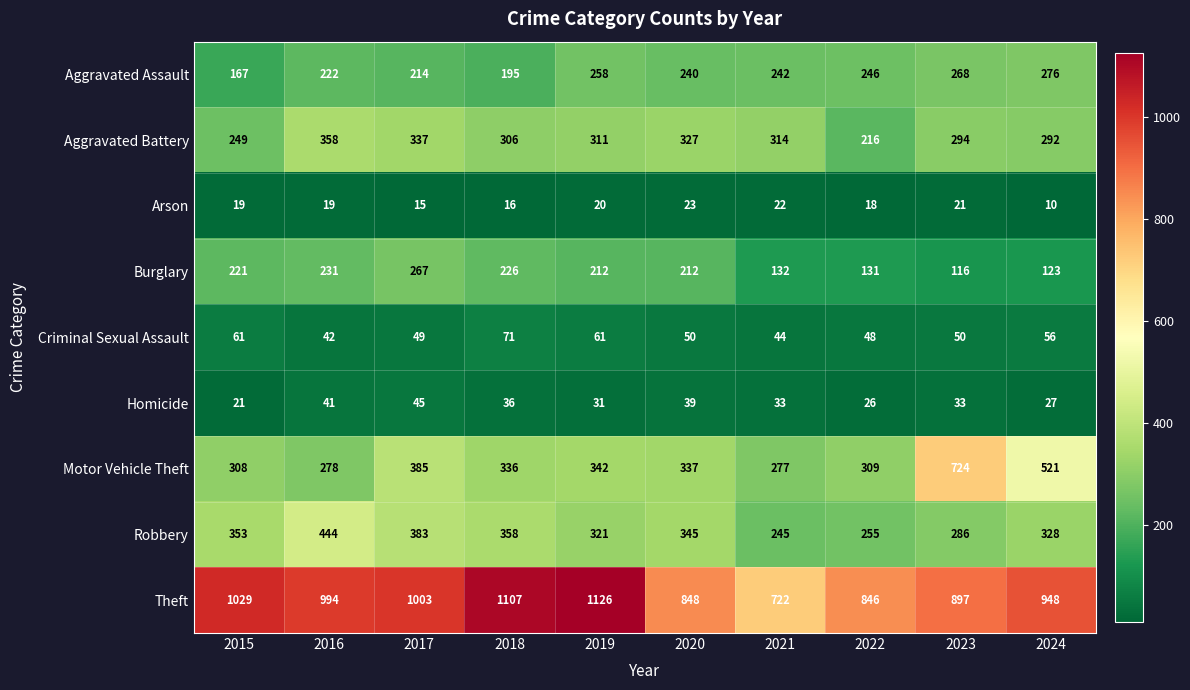

What is the difference between the Aggravated Assault values at 2015 and 2022?

79